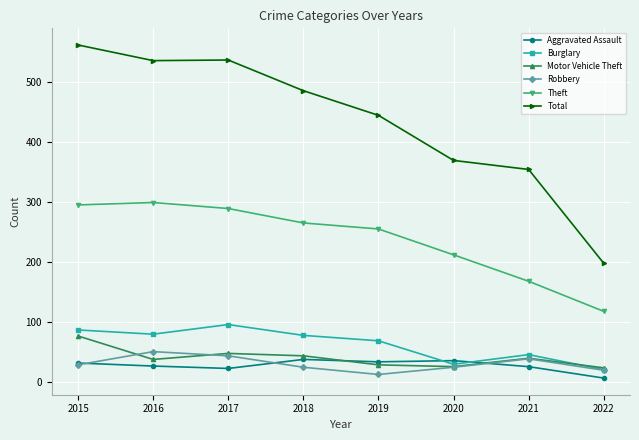

List the series in order of their peak value, lowest first.

Aggravated Assault, Robbery, Motor Vehicle Theft, Burglary, Theft, Total